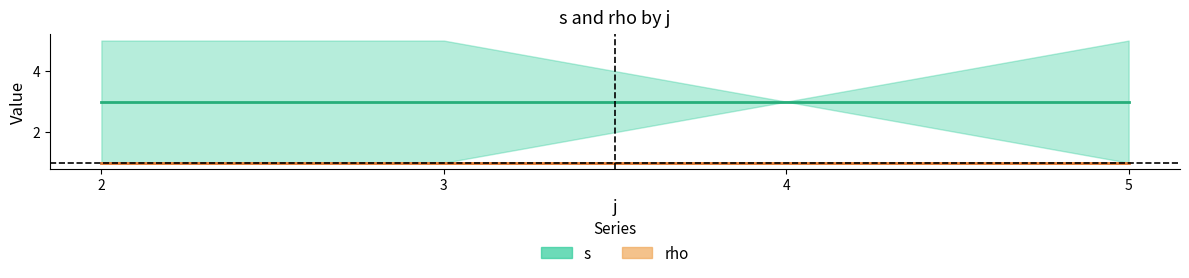

What is the average value of the rho_sum series?

1